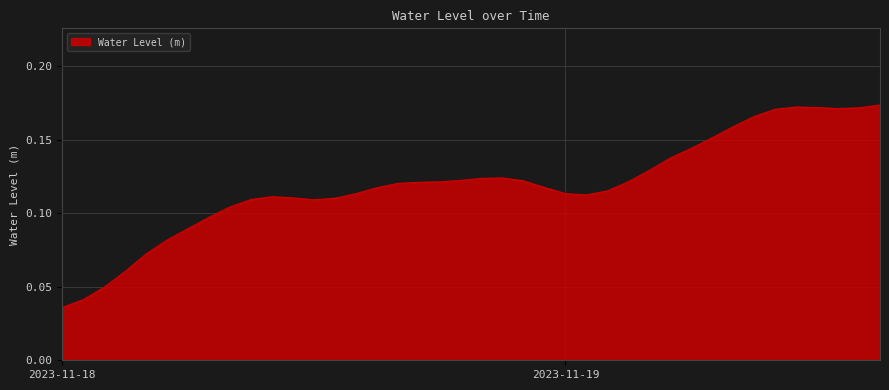

How many interior local valleys (lower than both neighbors) does the data have?

3